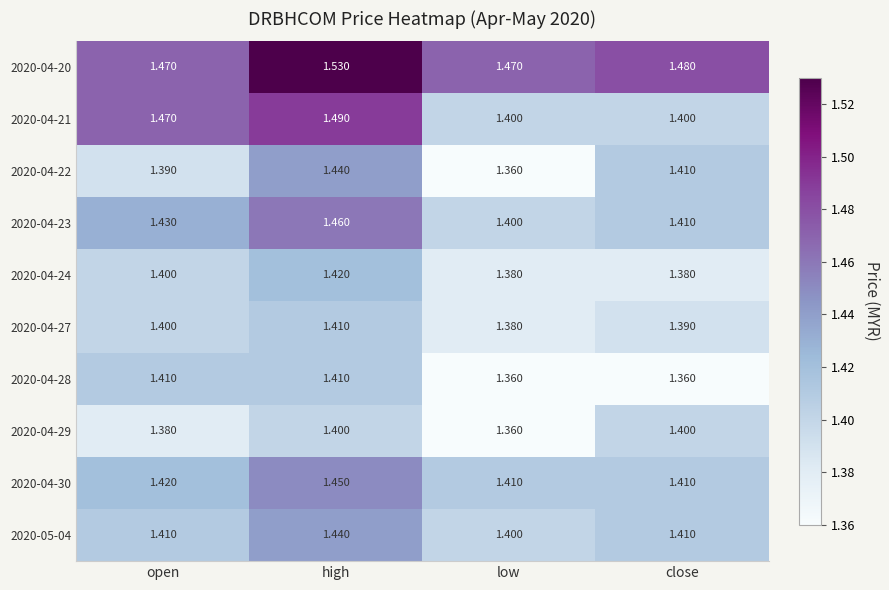

Which category has the highest value in the 2020-04-23 series?

high